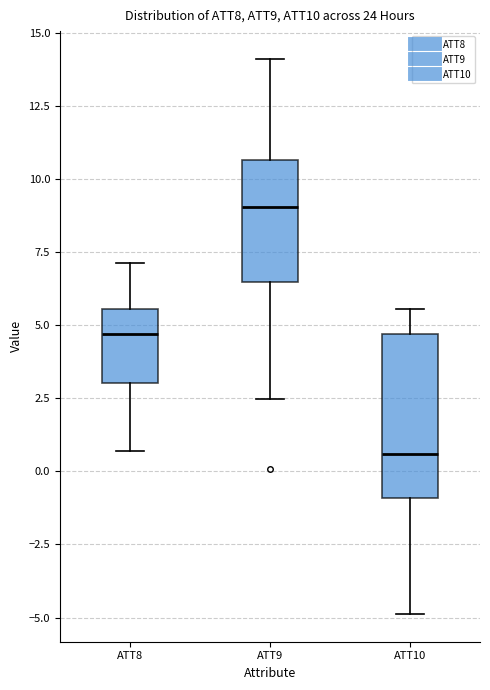

Reading left to right, transcribe this box plot: for each box, give where its median line is, the range the box spans, and where its two whiskers end, as read against the y-axis. The values are not printed on the chart, so give them approximately, as read against the axis.

ATT8: median 4.5, box 3.0 to 5.5, whiskers 0.5 to 7.0
ATT9: median 9.0, box 6.5 to 10.5, whiskers 2.5 to 14.0
ATT10: median 0.5, box -1.0 to 4.5, whiskers -5.0 to 5.5